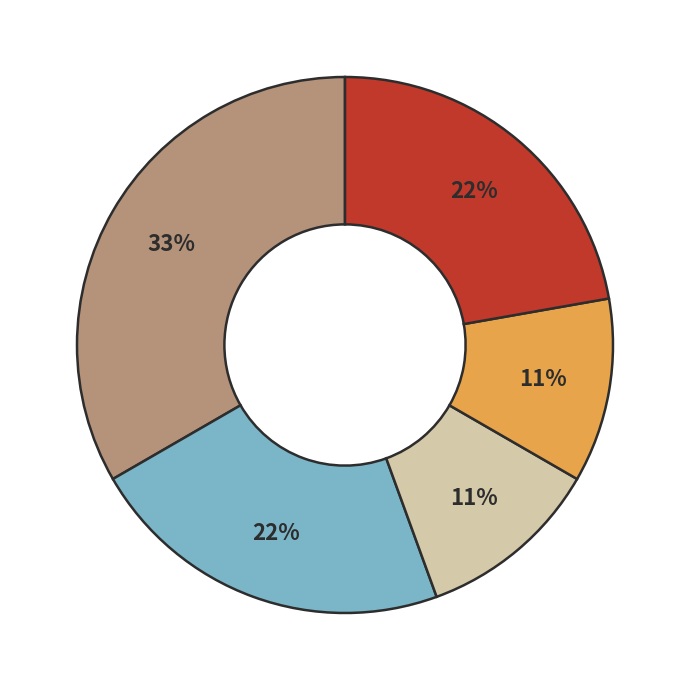

To the nearest percent, what is the difference between the largest and smallest slice percentages?

22%